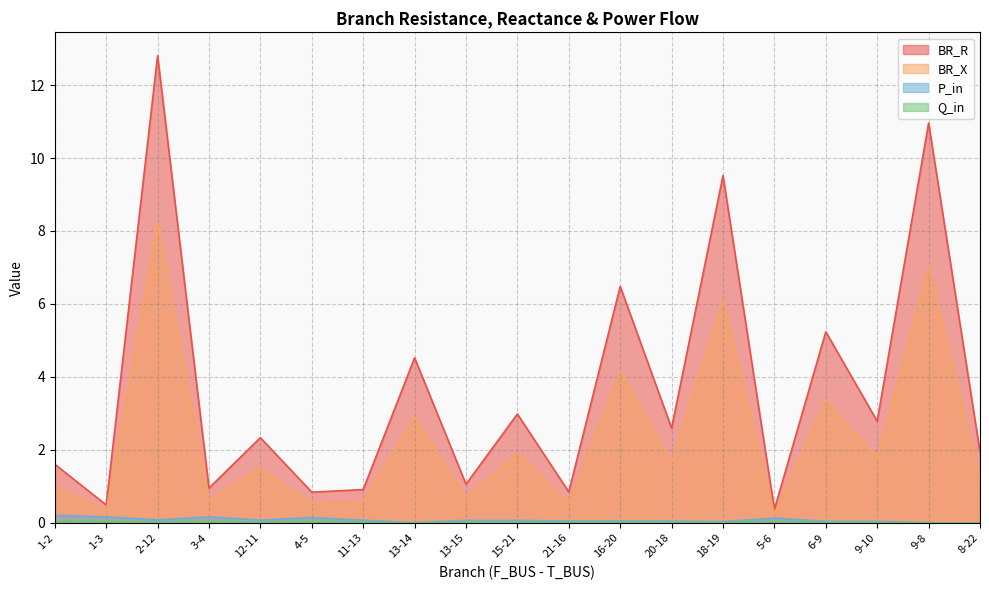

Where is the first local maximum for BR_R?

2-12